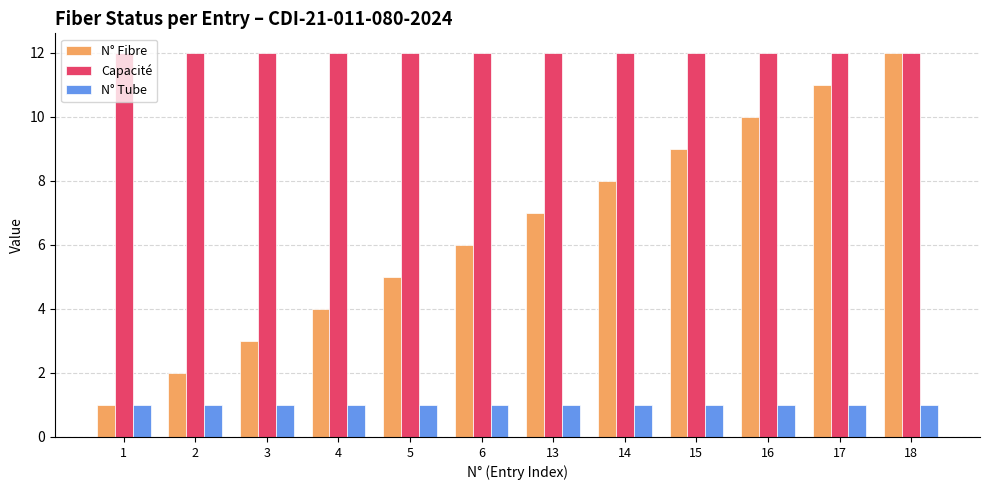

Read the N° Tube value at 5.

1